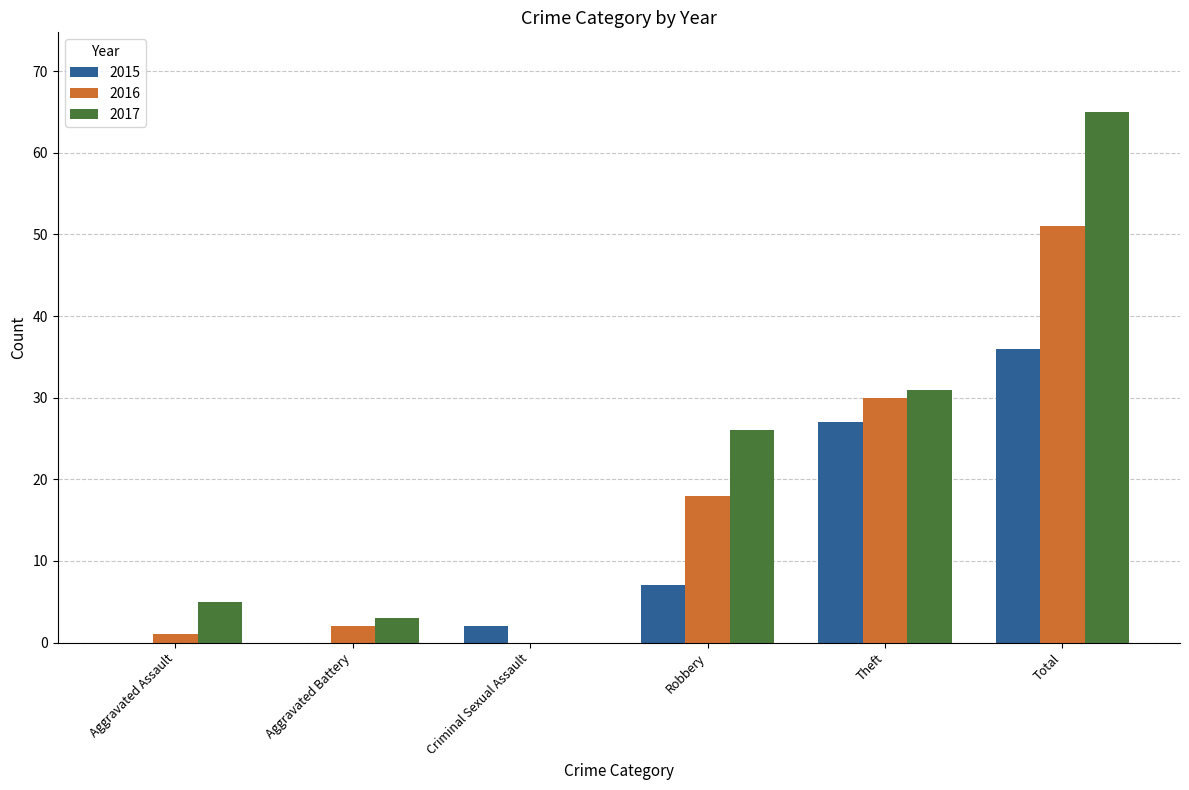

What is the difference between the 2015 values at Total and Theft?

9